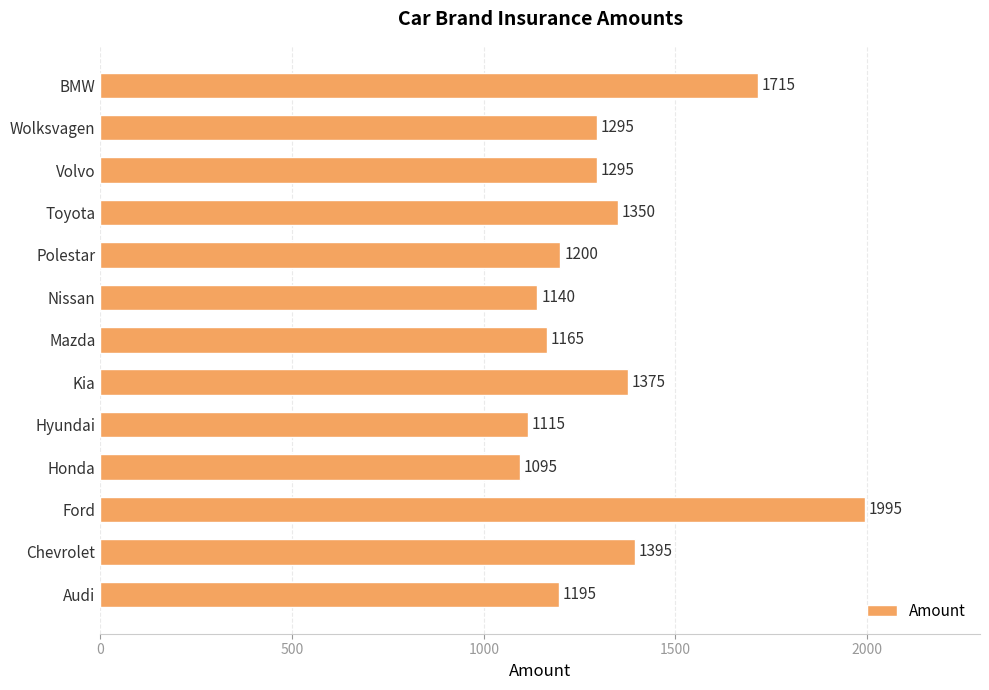

Read the value at Audi, to the nearest 50.

1200